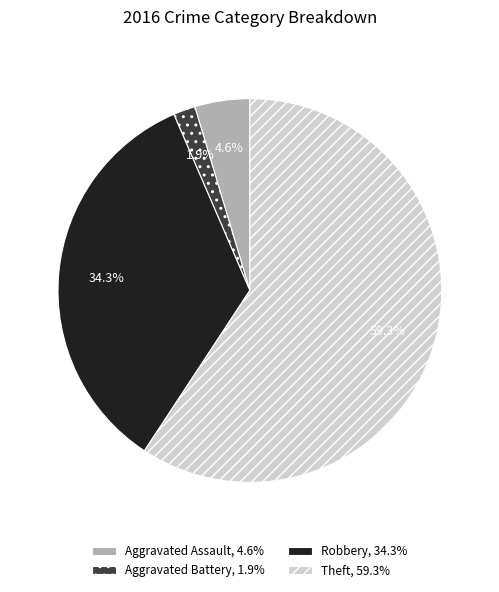

Does any single category account for the majority?

Yes